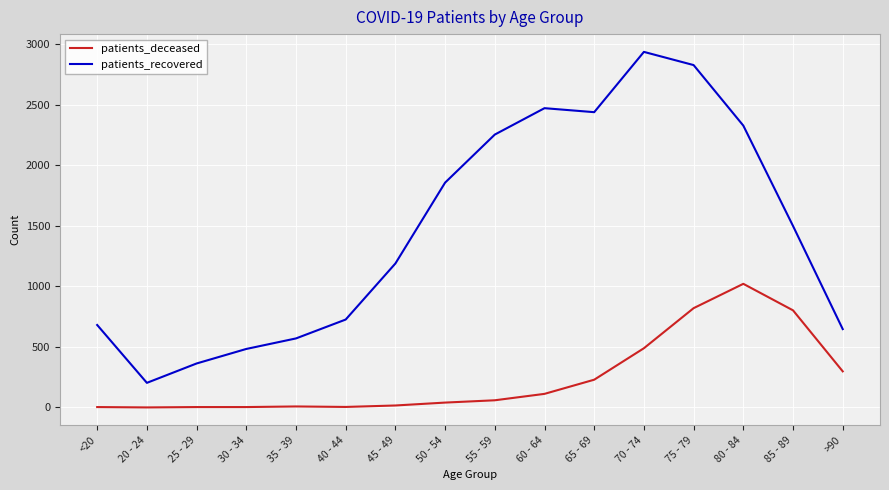

In patients_recovered, how many points are lower than both neighbors (excluding endpoints)?

2